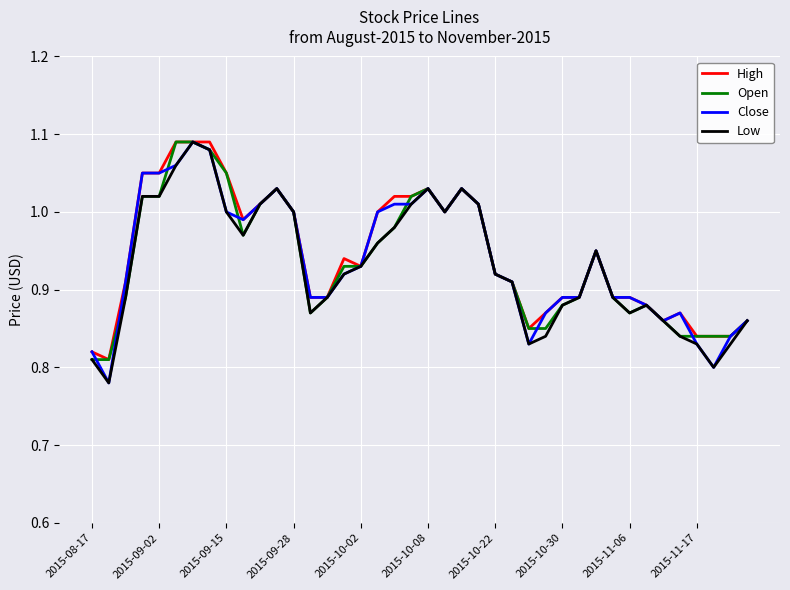

What is the difference between the second highest and minimum values in the High series?

0.3